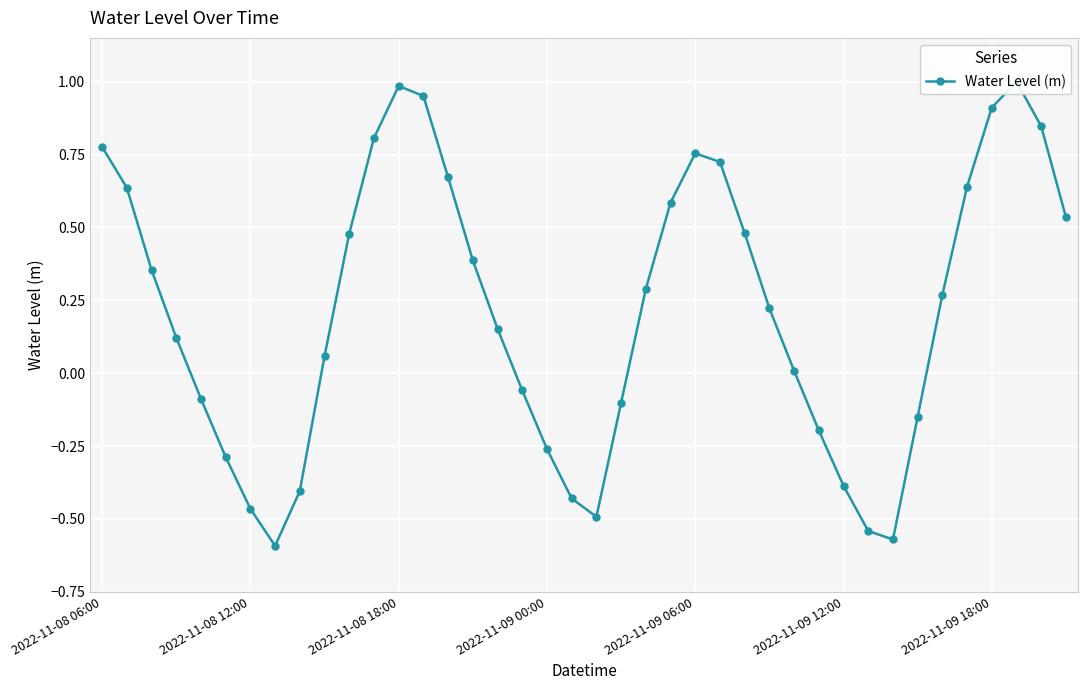

Where is the data nearest to the value 0?

28